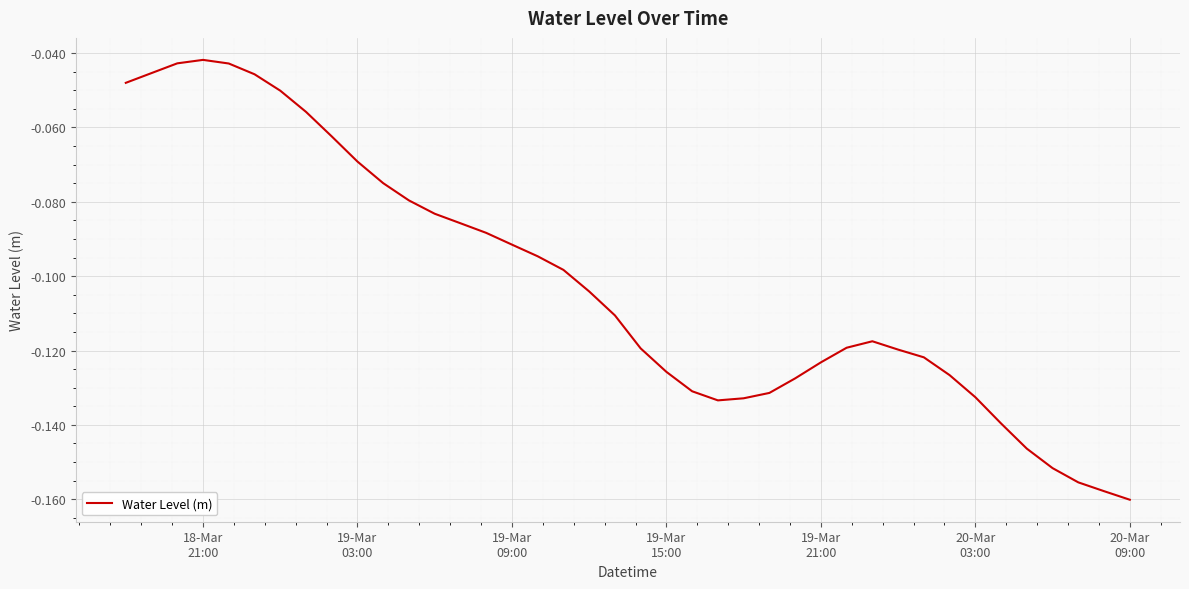

True or false: the data has more than 1 interior local peaks.

True